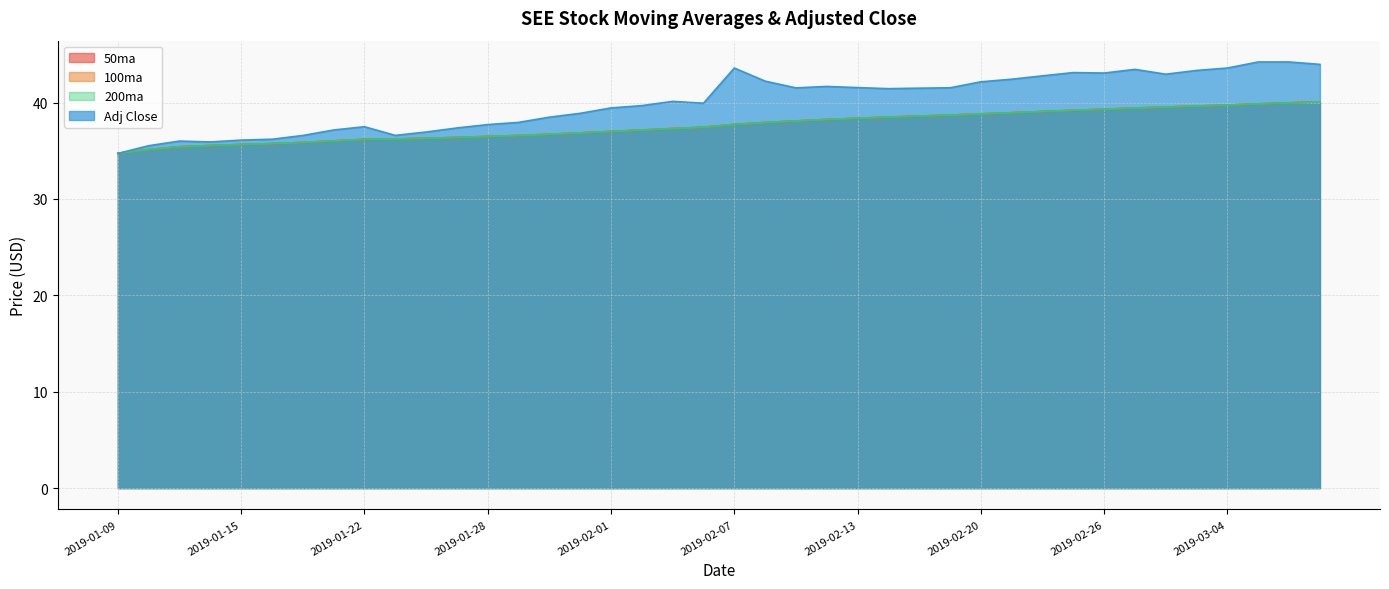

The value of 200ma at 2019-02-01 is 61.5. True or false?

False